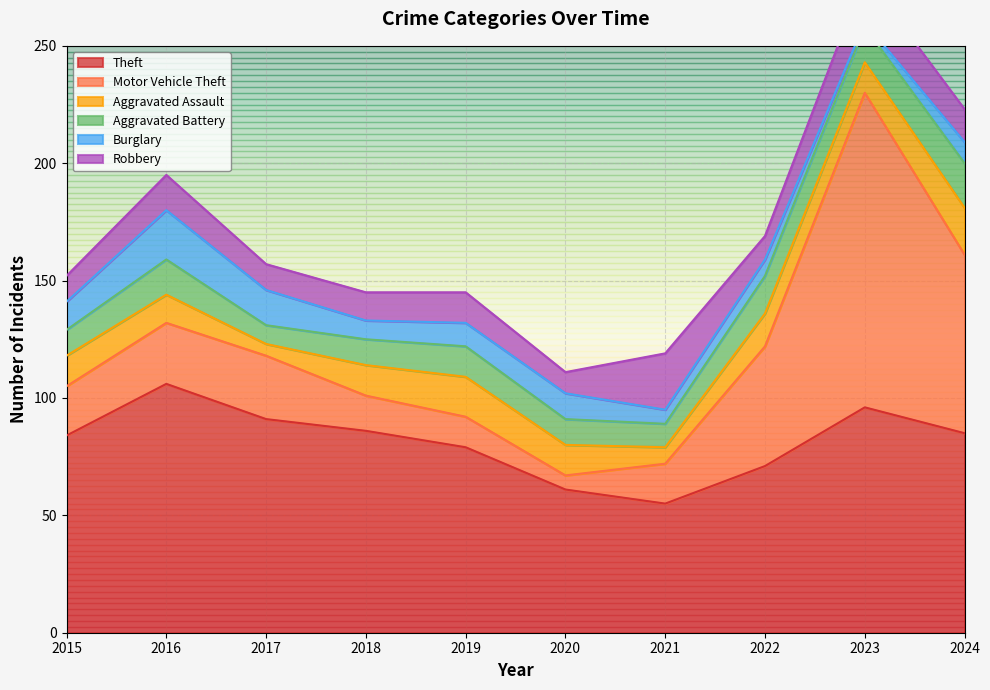

What is the difference between the highest and lowest values at 2023?

132